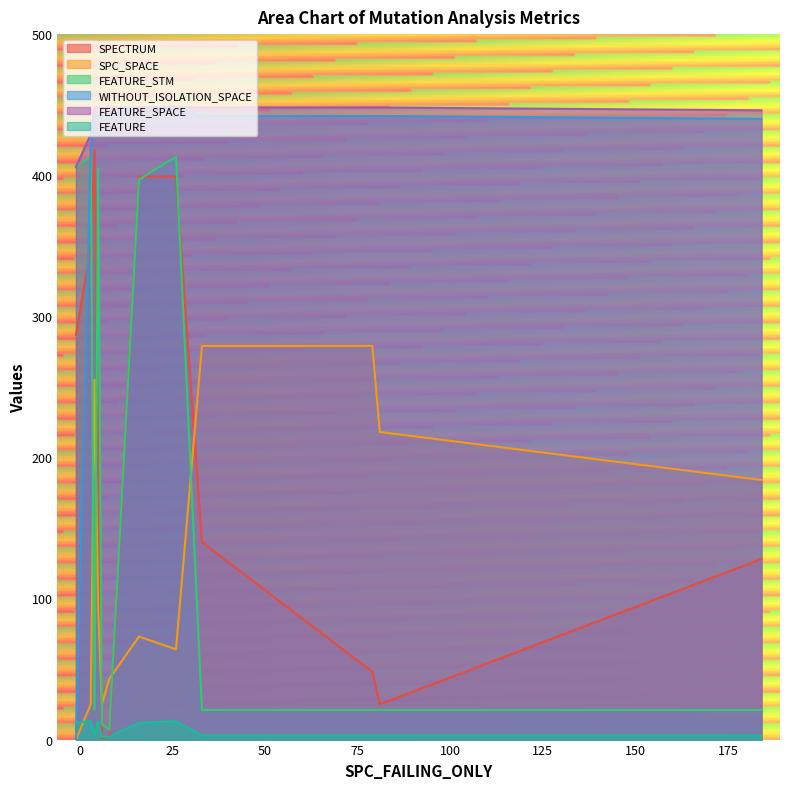

What are all the series names shown in the legend?

SPECTRUM, SPC_SPACE, FEATURE_STM, WITHOUT_ISOLATION_SPACE, FEATURE_SPACE, FEATURE